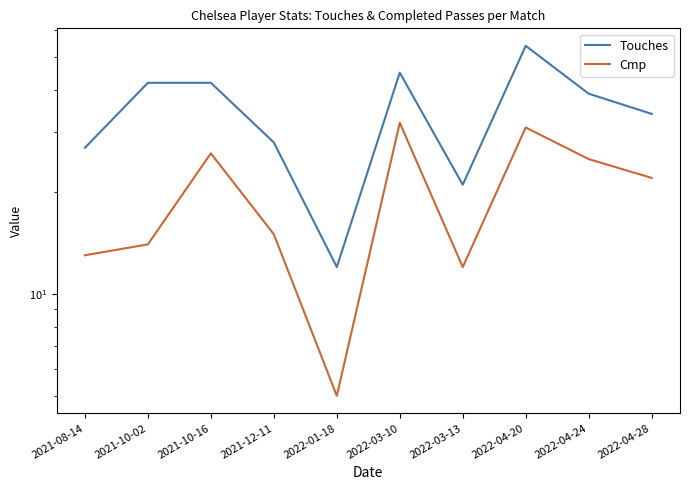

How many data points in Cmp are above 22?

4